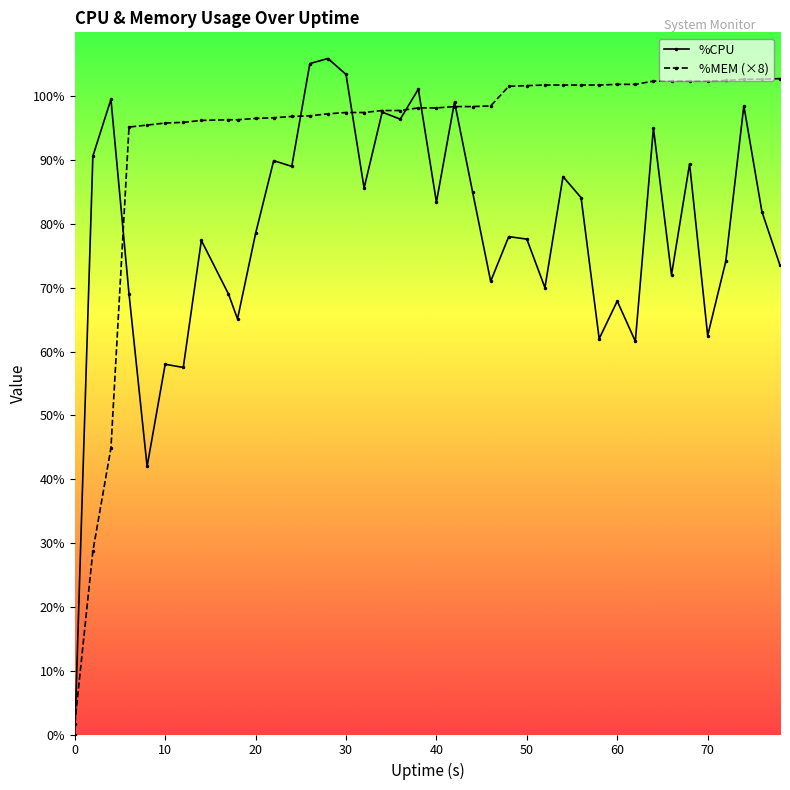

What is the difference between the second highest and second lowest values in the %CPU series?

63.1